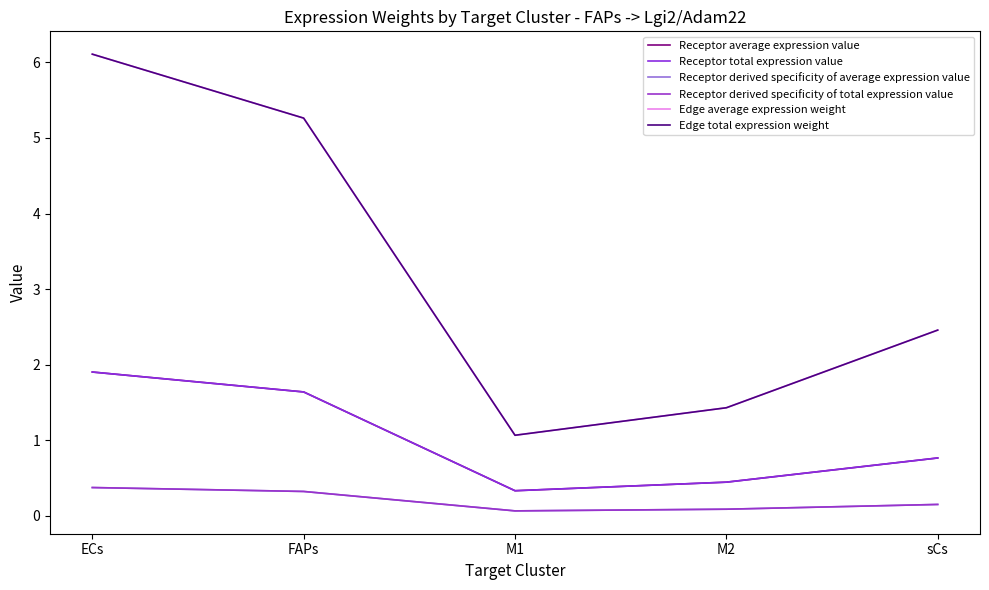

Does the chart have visible grid lines?

No